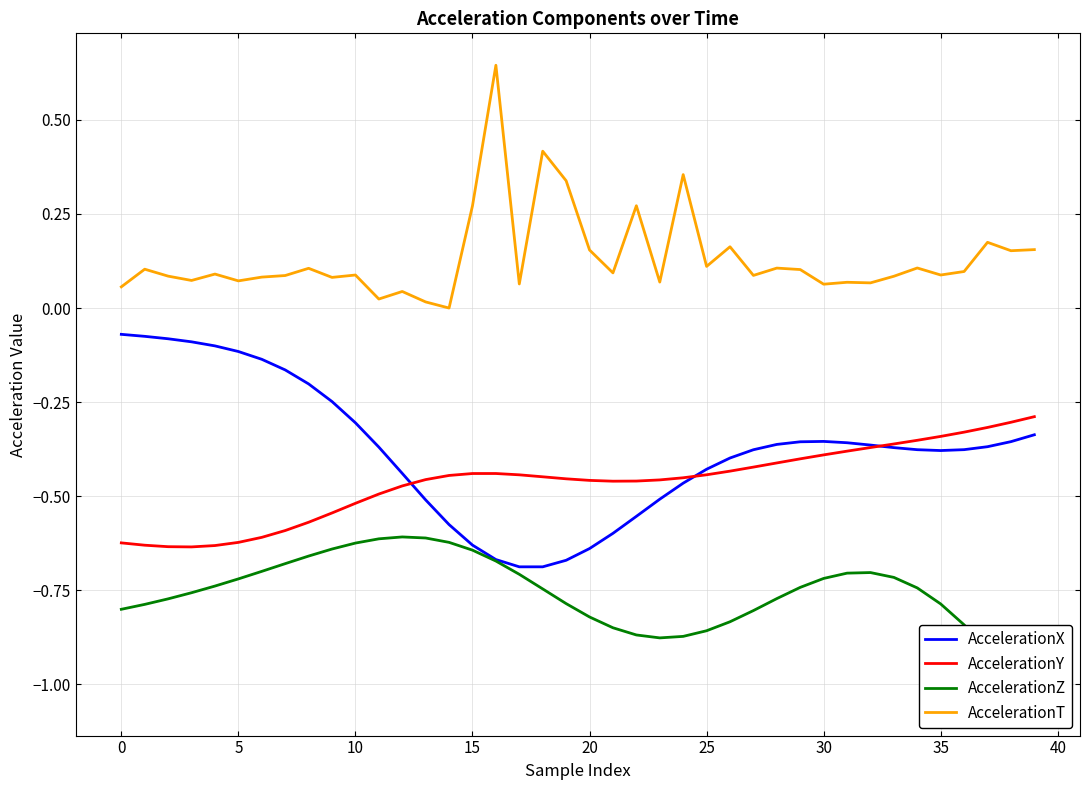

Is this an area chart (filled region under the line)?

No